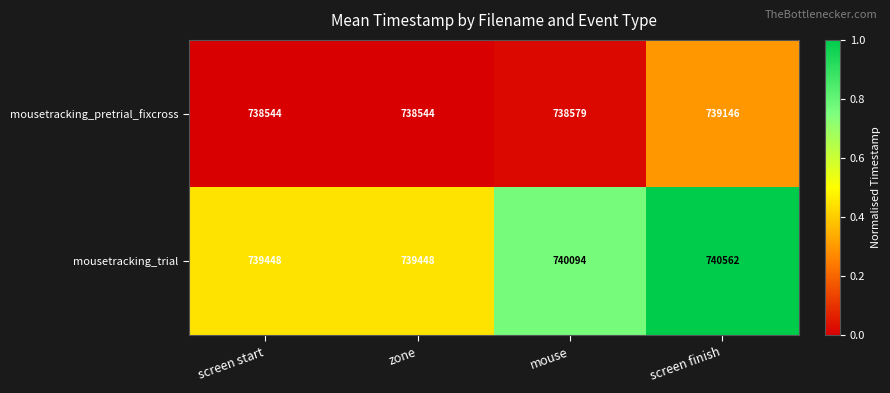

Which series changed the most between screen start and screen finish?

mousetracking_trial